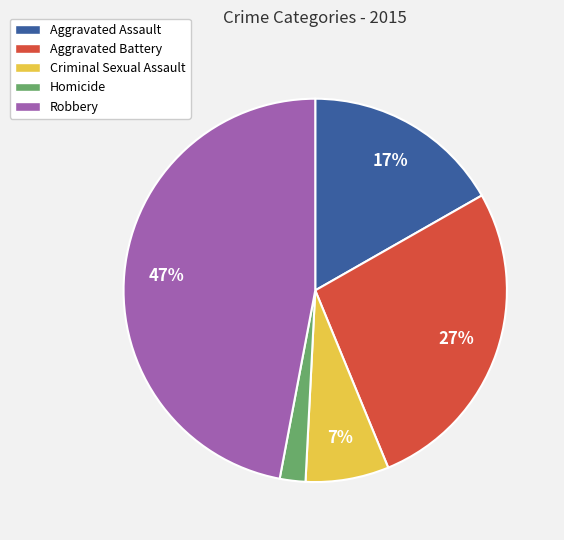

Is Homicide the majority of the pie?

No